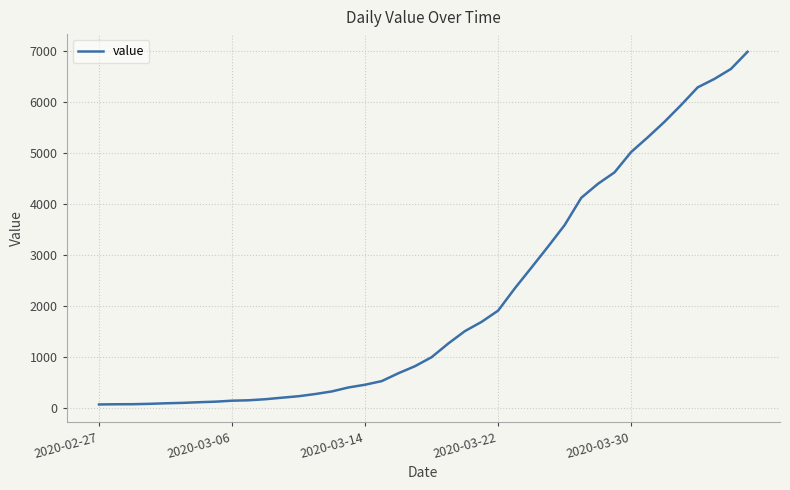

What is the maximum value shown in the chart?

6995